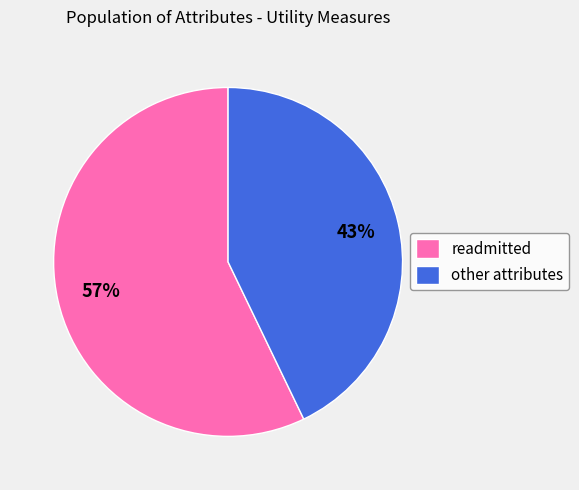

How many slices are in this pie chart?

2